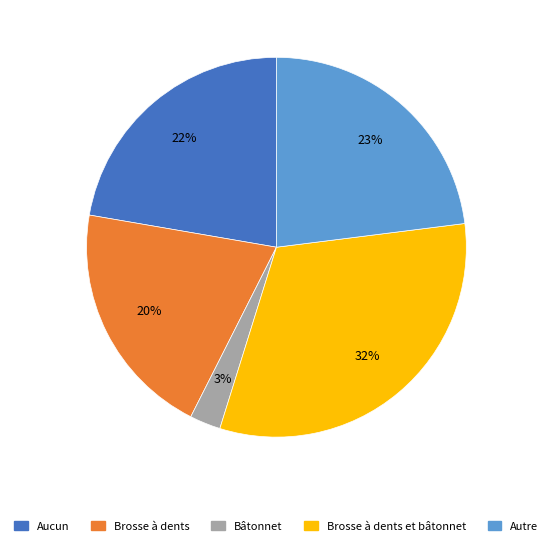

Is there a majority slice in this chart?

No